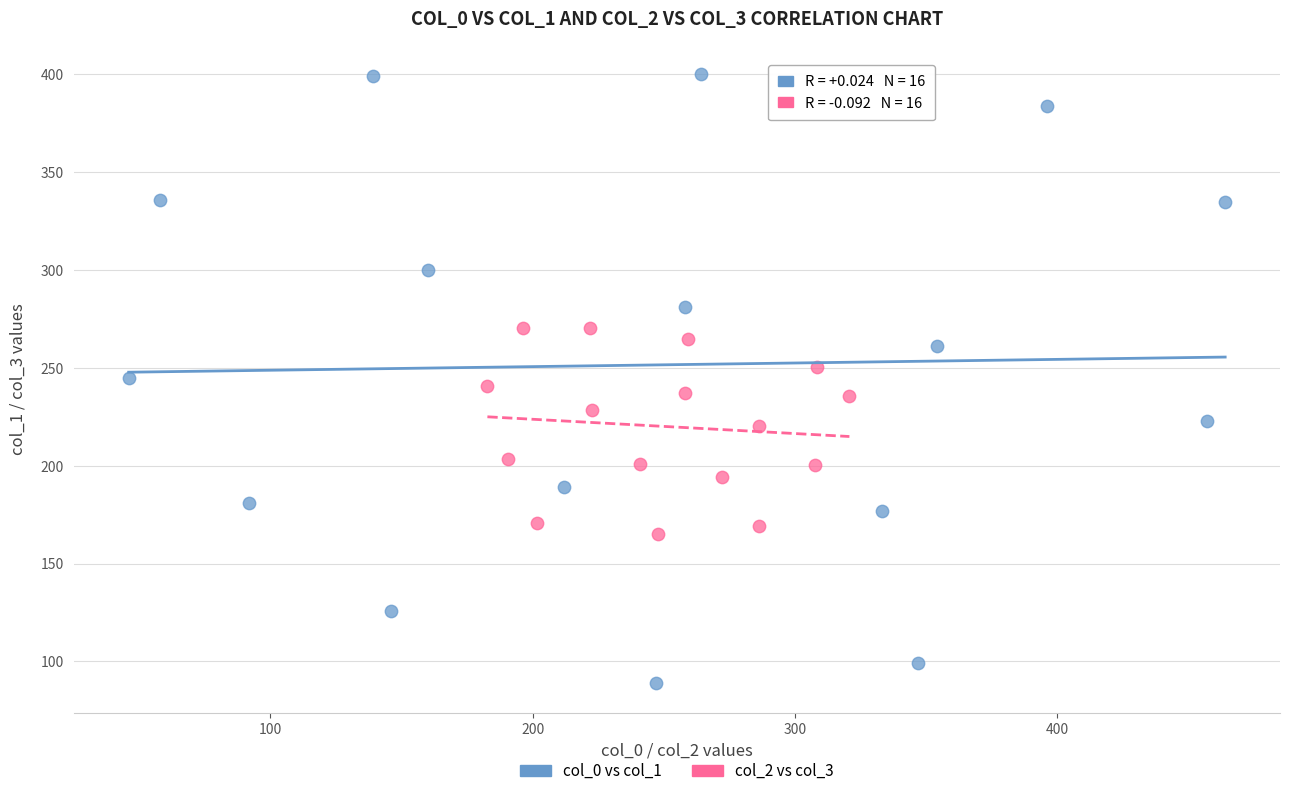

What are all the series names shown in the legend?

col_0 vs col_1, col_2 vs col_3